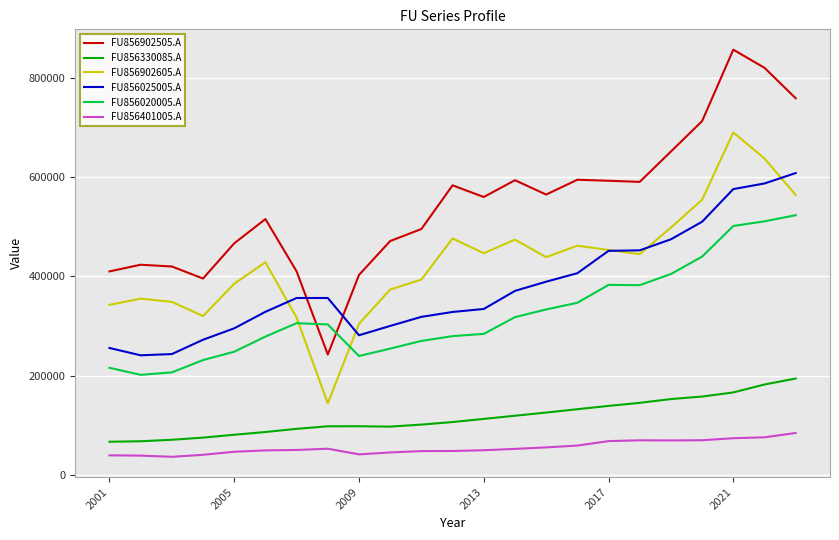

Which series has the largest total across all categories?

FU856902505.A